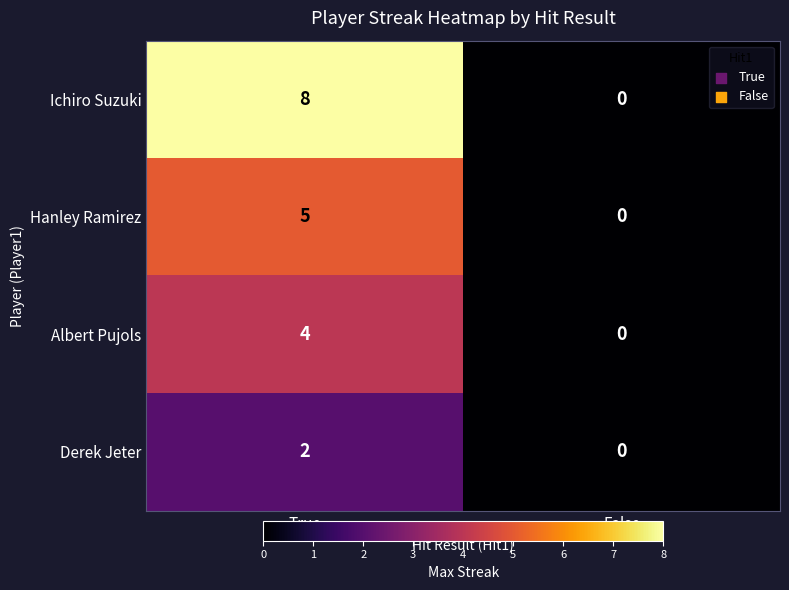

How many distinct data groups are displayed?

4